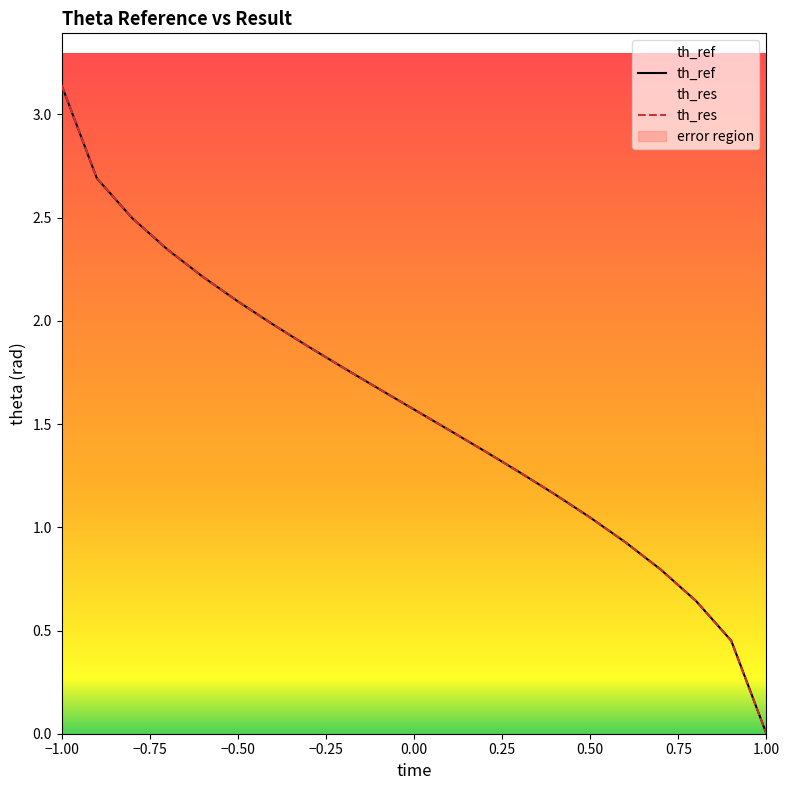

What is the approximate value of th_ref at -0.9?

2.7